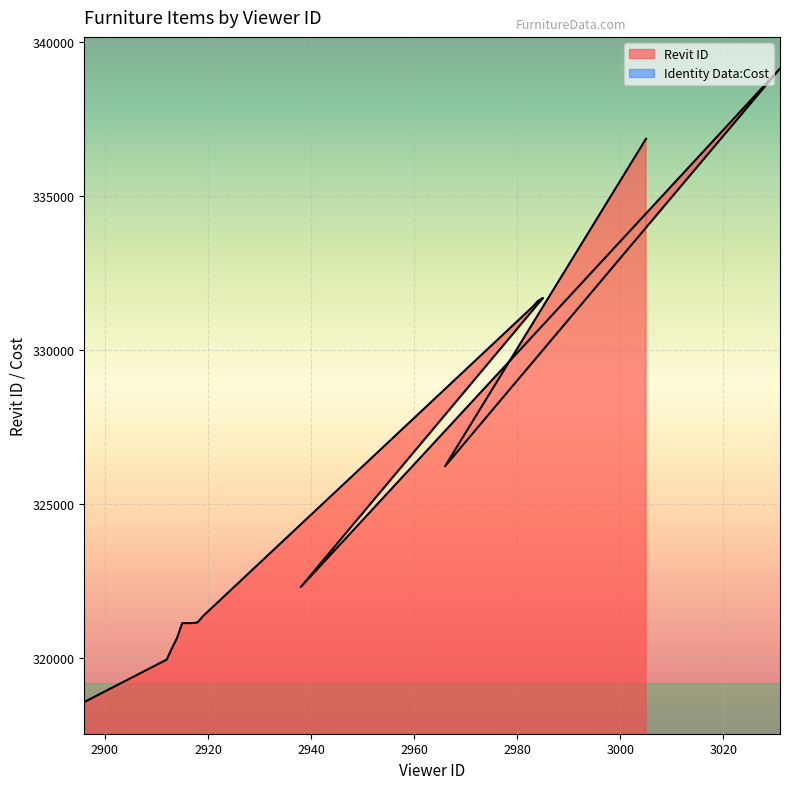

True or false: there are more than 0 points higher than both neighbors.

True